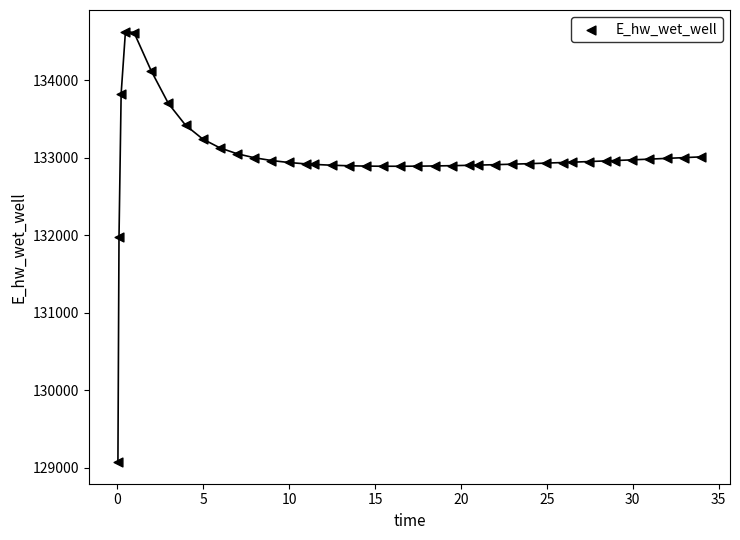

What Y value in the scatter plot is closest to 131849?

131970.0